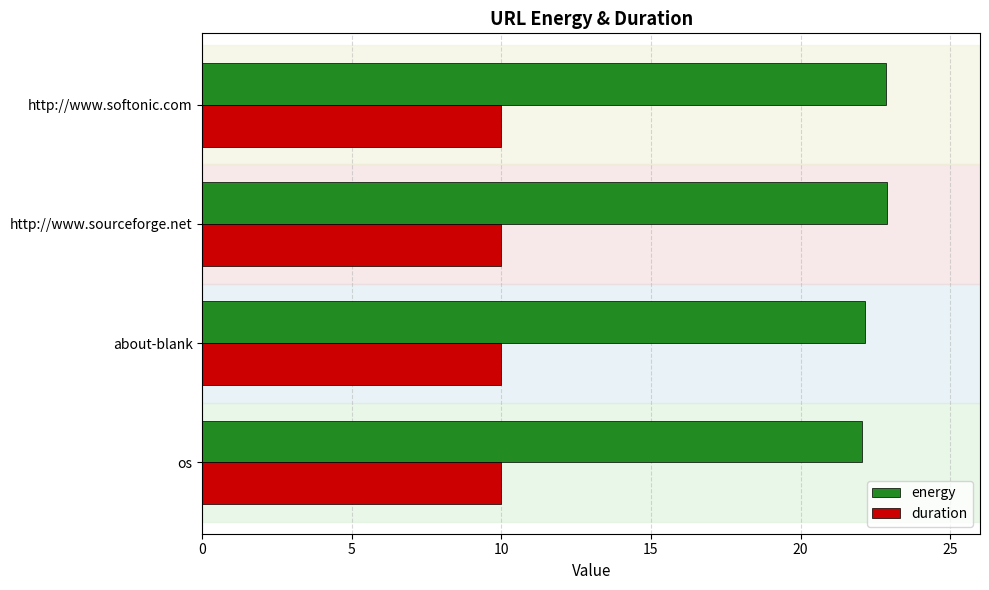

Is the value of energy at http://www.sourceforge.net greater than the value of duration at http://www.sourceforge.net?

Yes